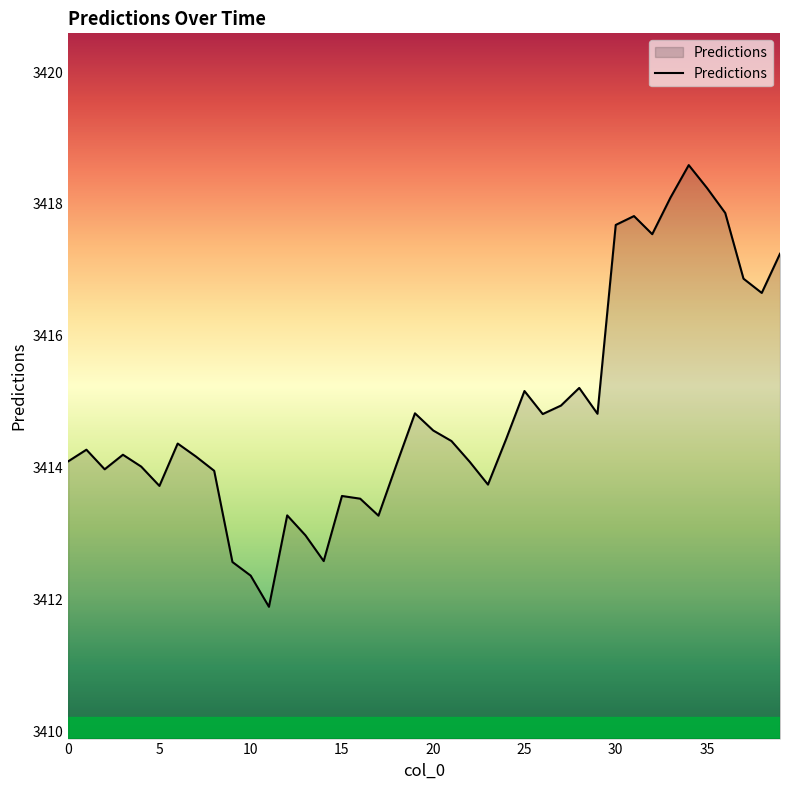

How many interior local peaks (higher than both neighbors) does the data have?

10